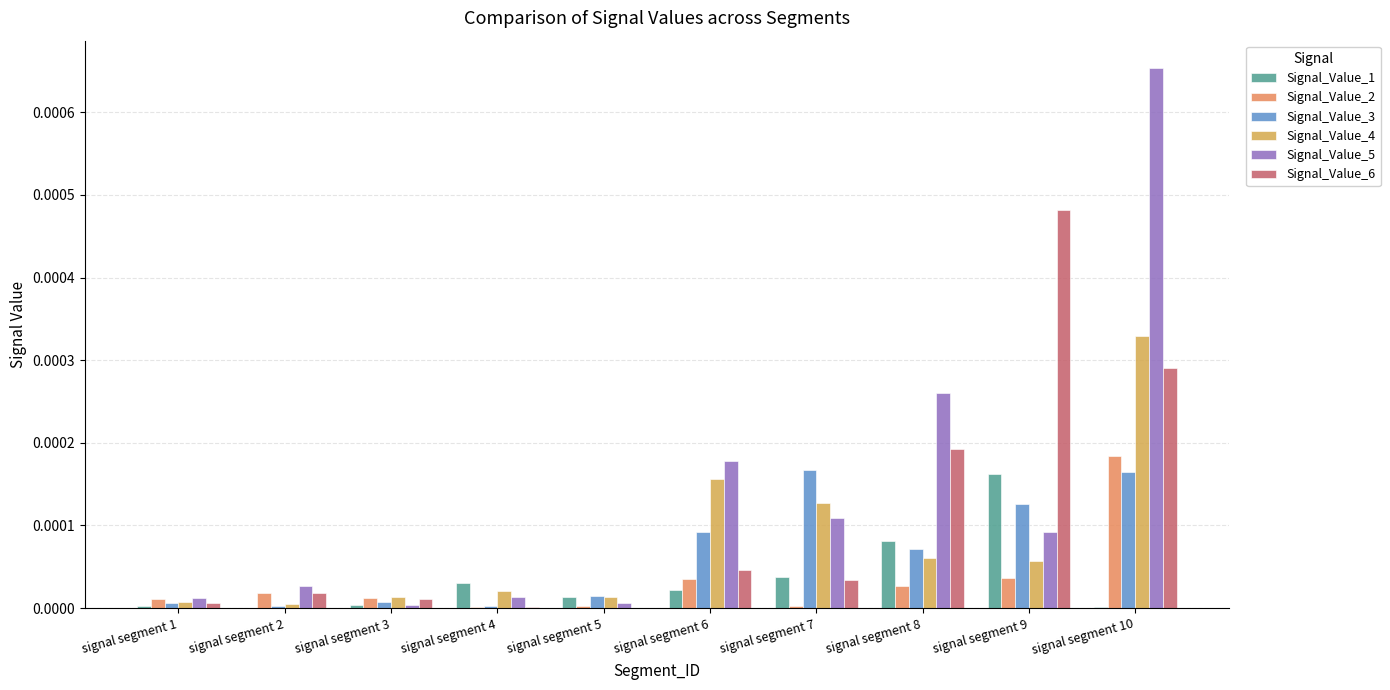

How many groups of bars are there?

10